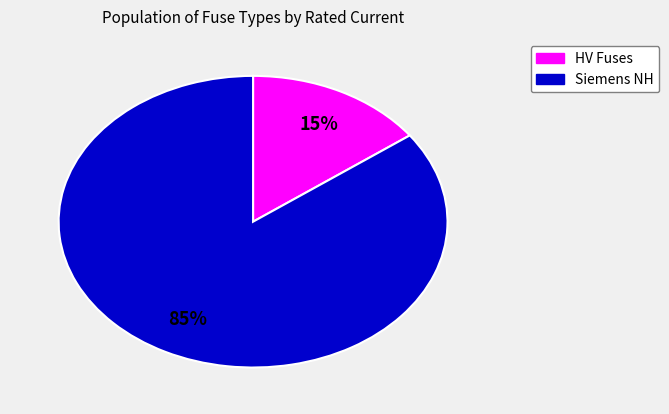

Is there a majority slice in this chart?

Yes